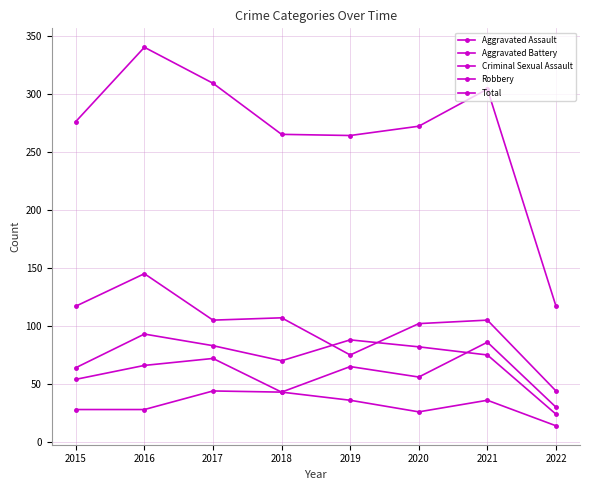

How many lines are shown in the chart?

5